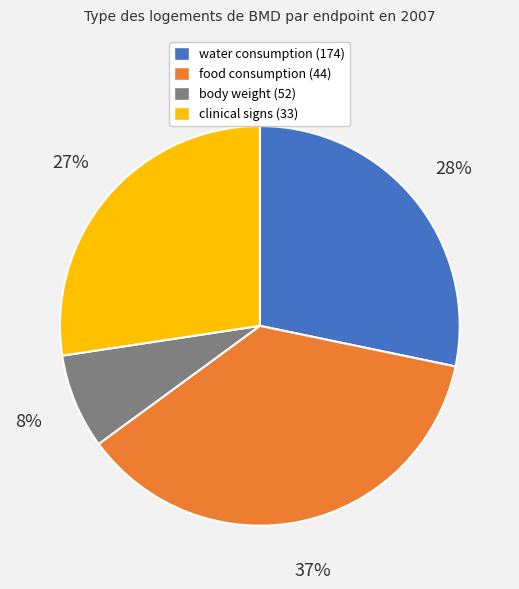

The food consumption (44) slice represents 37% of the pie. True or false?

True